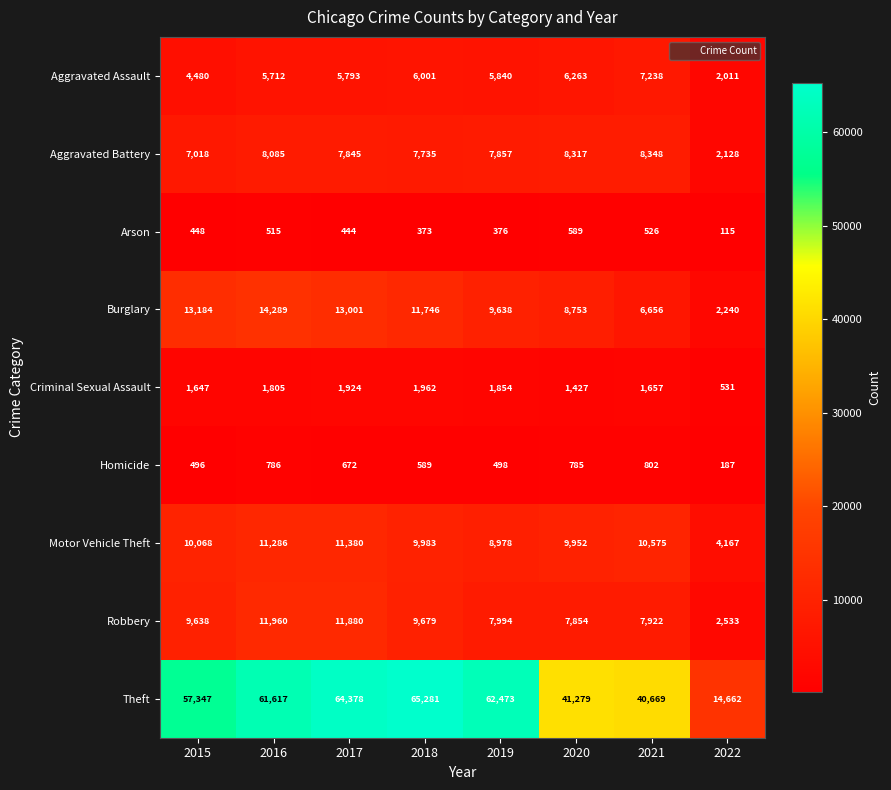

True or false: Arson has a value of 156 at 2016.

False